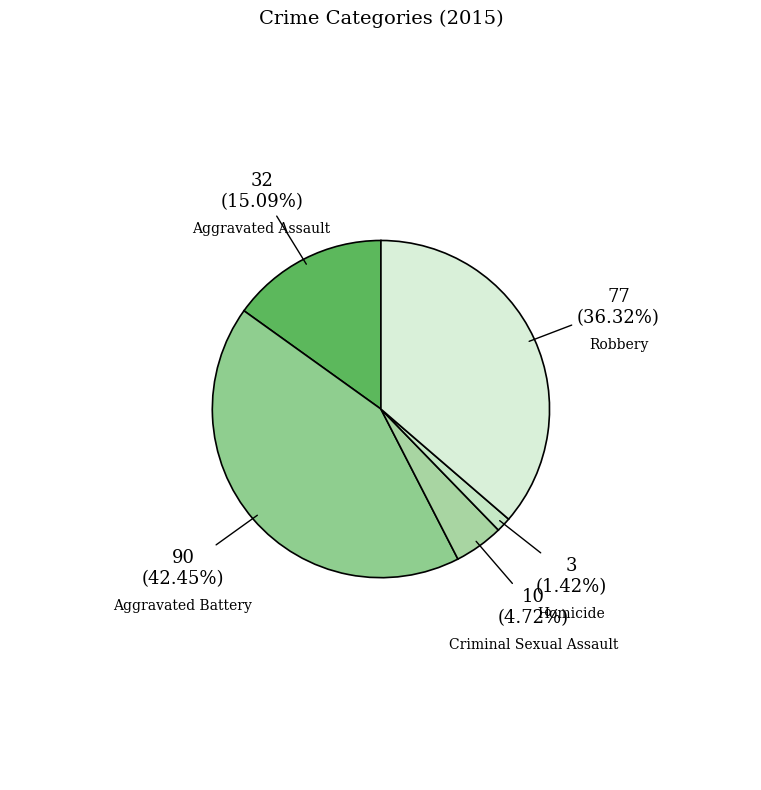

To the nearest percent, what is the difference between the Homicide and Aggravated Battery slice percentages?

41%